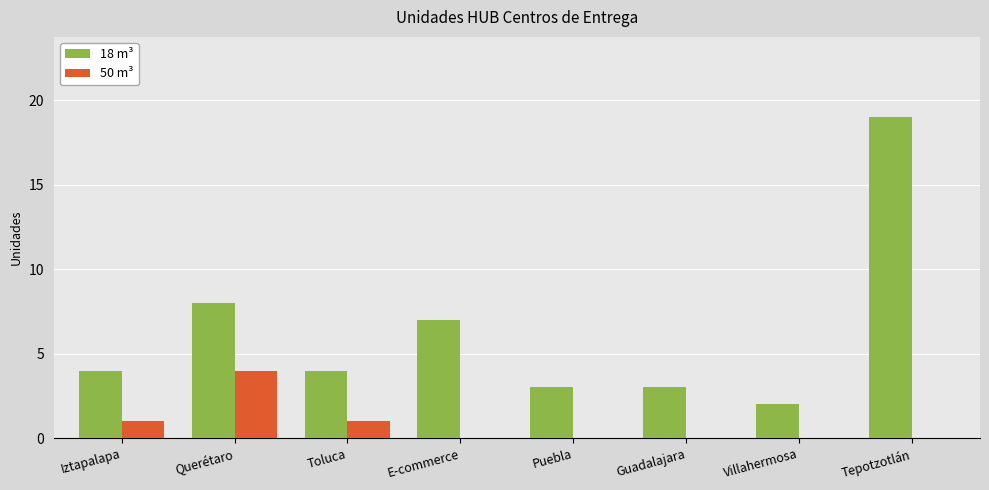

Reading left to right, transcribe all the data shown in this chart.

18 m³: 4	8	4	7	3	3	2	19
50 m³: 1	4	1	0	0	0	0	0